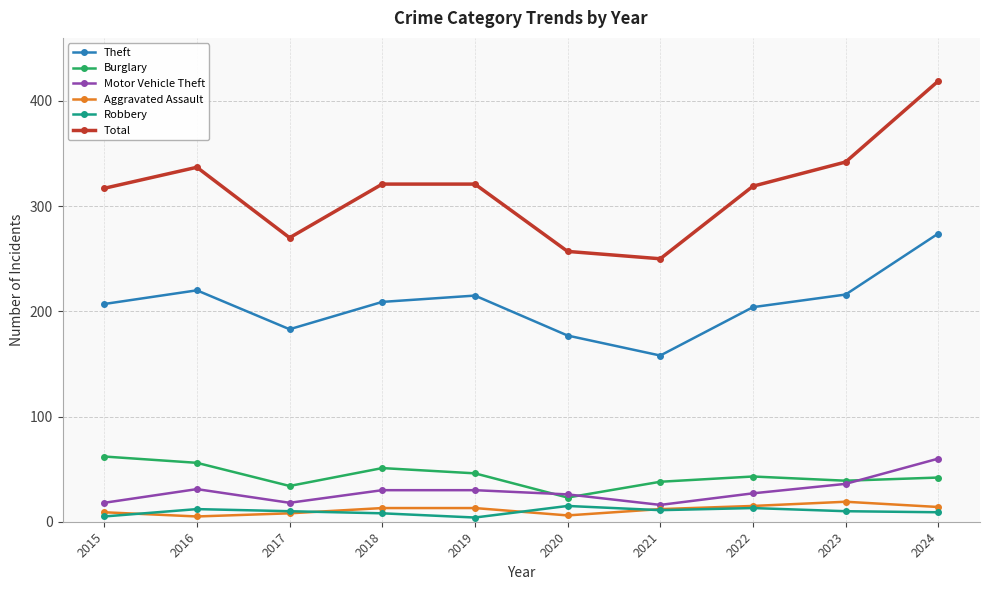

The value of Motor Vehicle Theft at 2023 is 36. True or false?

True